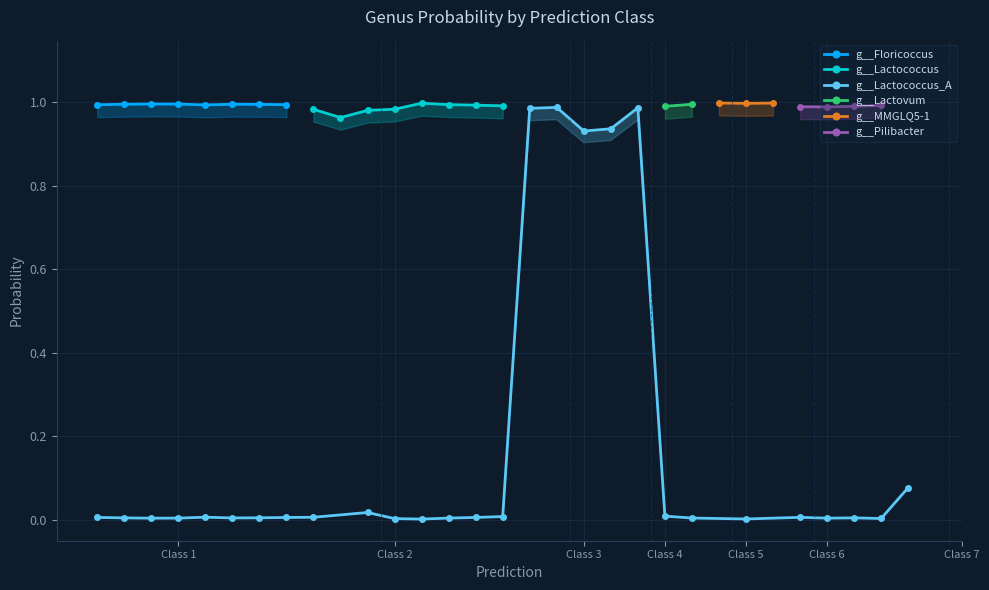

How many data points in g__Floricoccus are above 0?

8